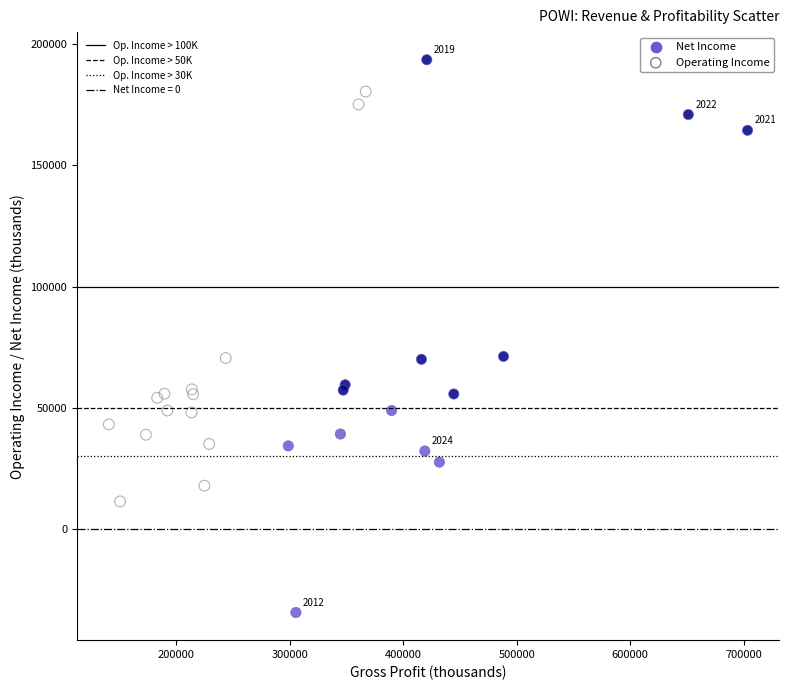

Which series has the largest Y range (max minus min)?

Net Income